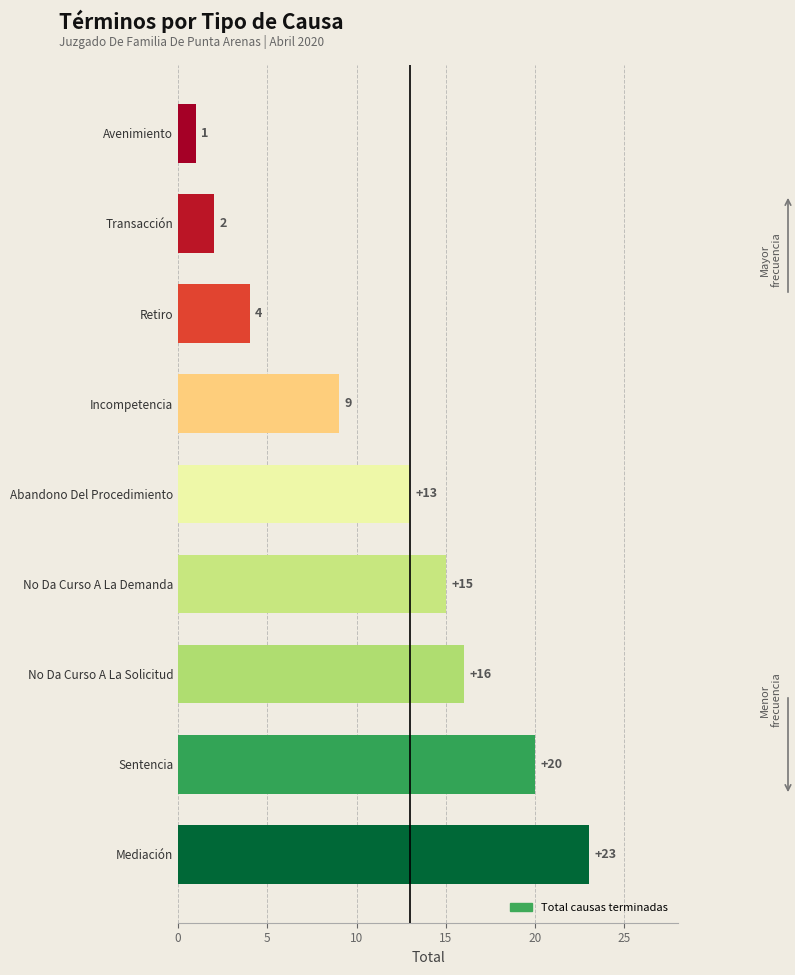

The chart shows a value of 3 at Transacción. True or false?

False